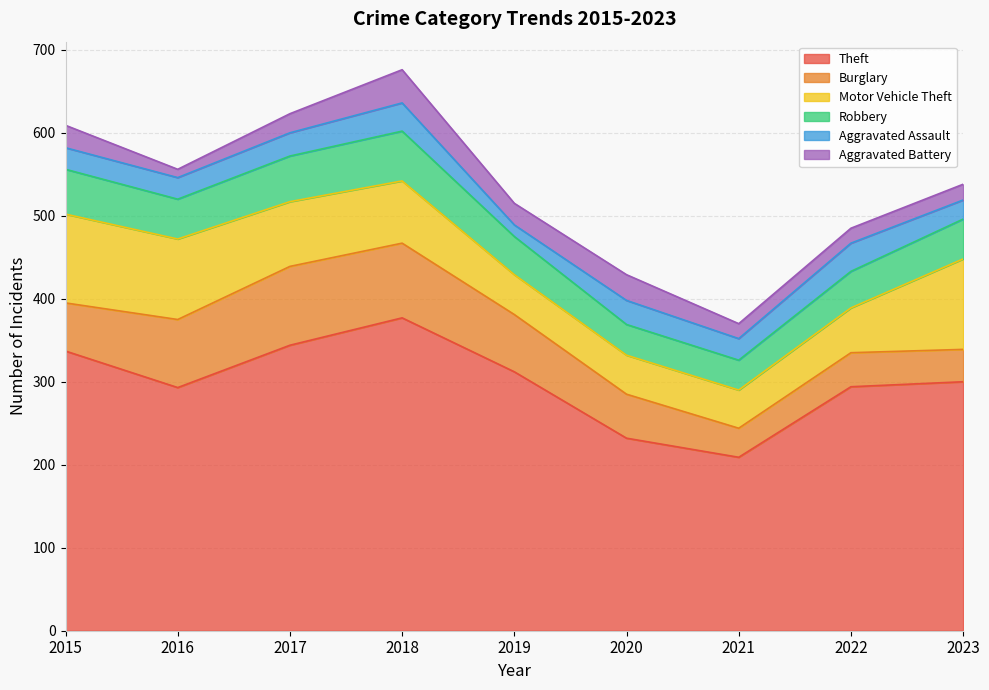

Reading left to right, list all the values displayed in this chart.

Theft: 2015=337	2016=293	2017=344	2018=377	2019=312	2020=232	2021=209	2022=294	2023=300
Burglary: 2015=58	2016=82	2017=95	2018=90	2019=69	2020=53	2021=35	2022=41	2023=39
Motor Vehicle Theft: 2015=107	2016=97	2017=78	2018=75	2019=48	2020=47	2021=46	2022=54	2023=109
Robbery: 2015=54	2016=48	2017=55	2018=60	2019=46	2020=37	2021=36	2022=44	2023=48
Aggravated Assault: 2015=26	2016=26	2017=28	2018=34	2019=14	2020=29	2021=26	2022=34	2023=23
Aggravated Battery: 2015=27	2016=10	2017=23	2018=40	2019=26	2020=31	2021=18	2022=18	2023=19